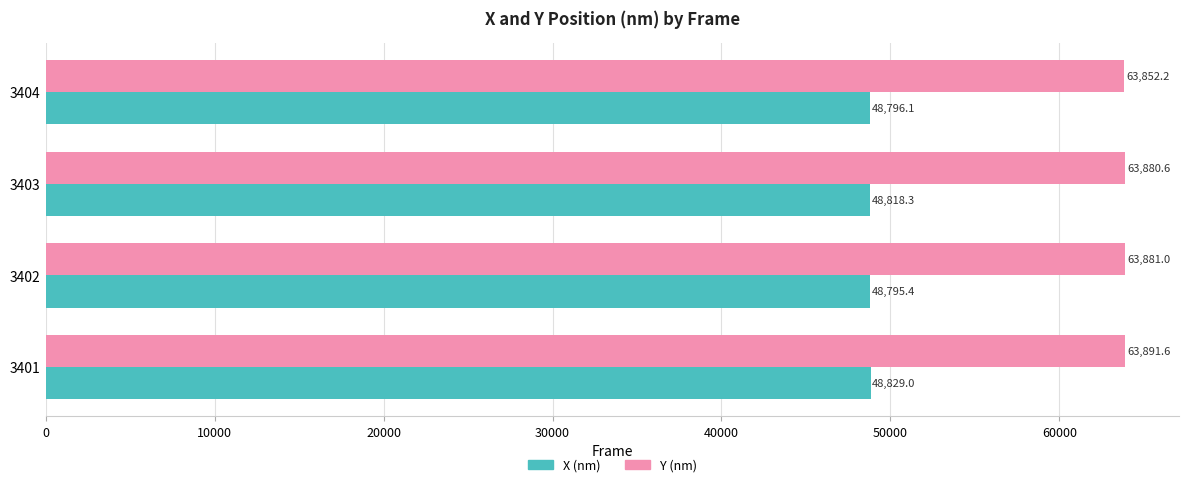

At which label is X (nm) closest to 48812?

3403